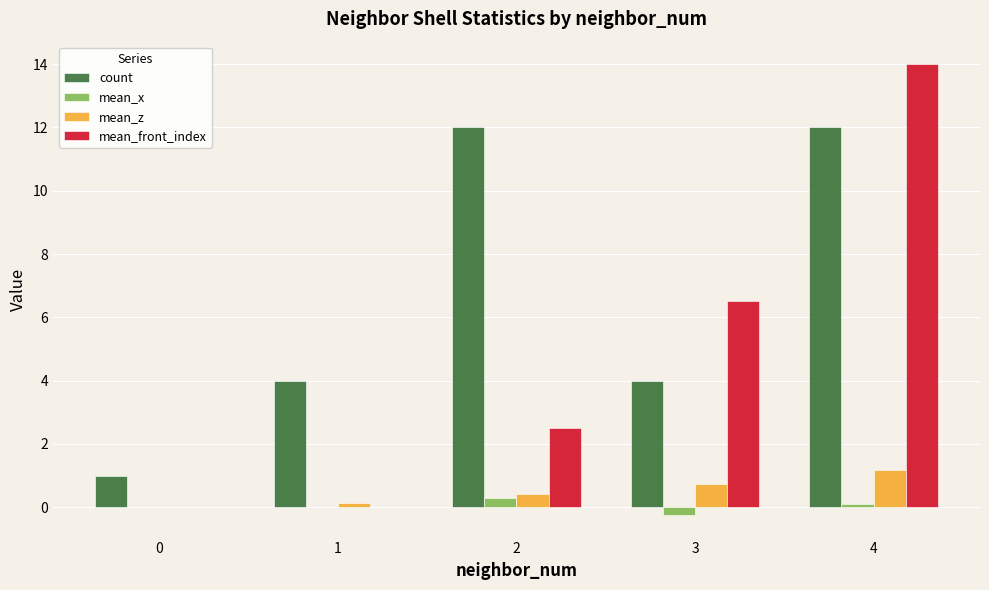

True or false: mean_z has a value of 0.4 at 2.

True